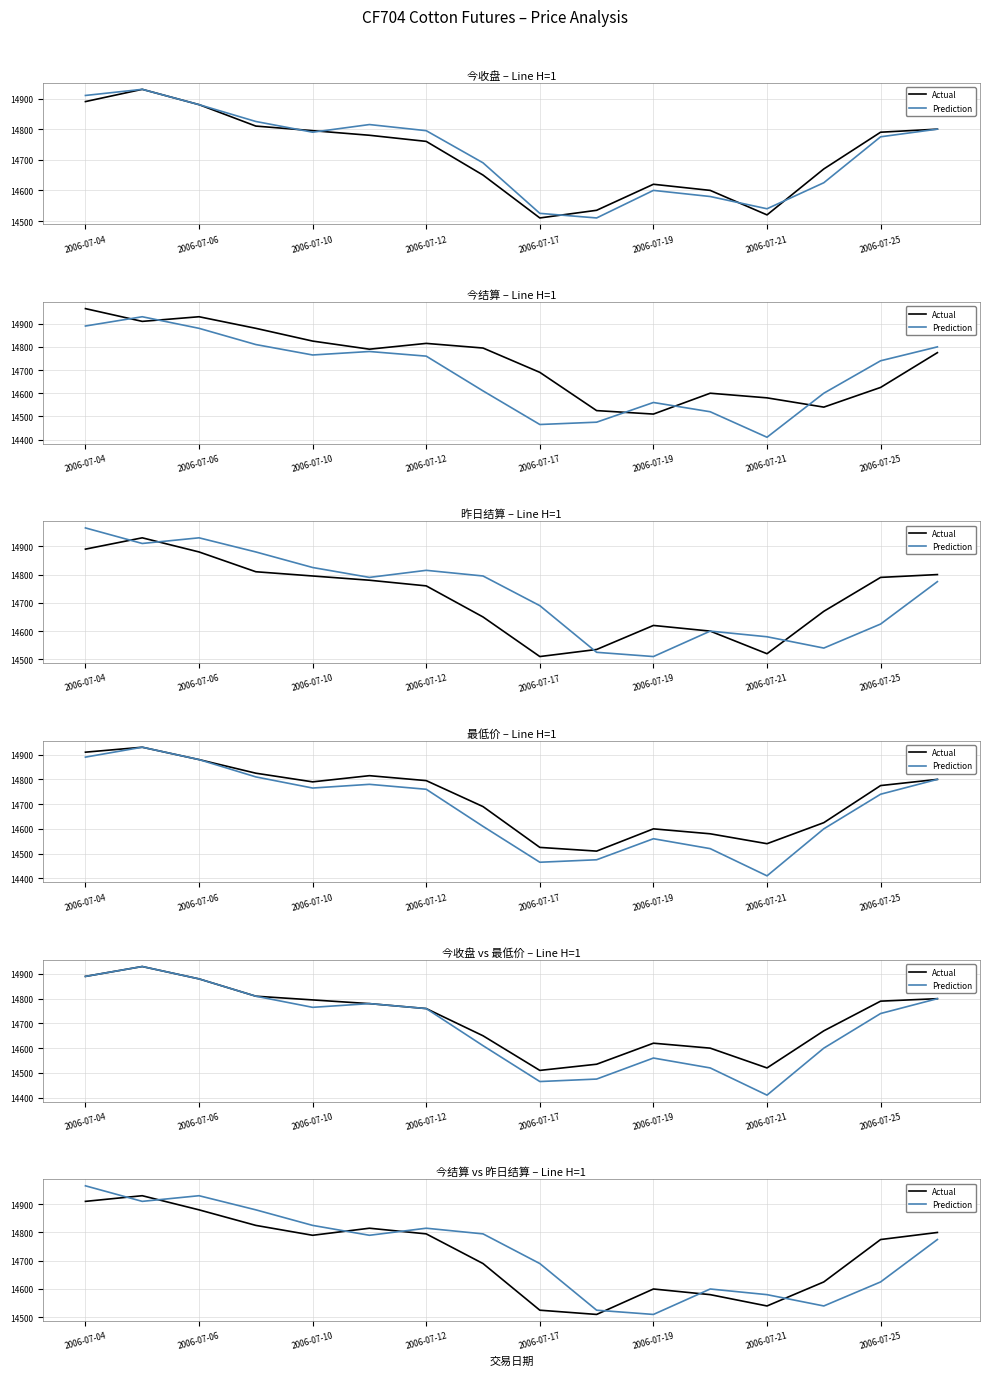

What is the value of the Prediction point at the 9th from the left?

14690